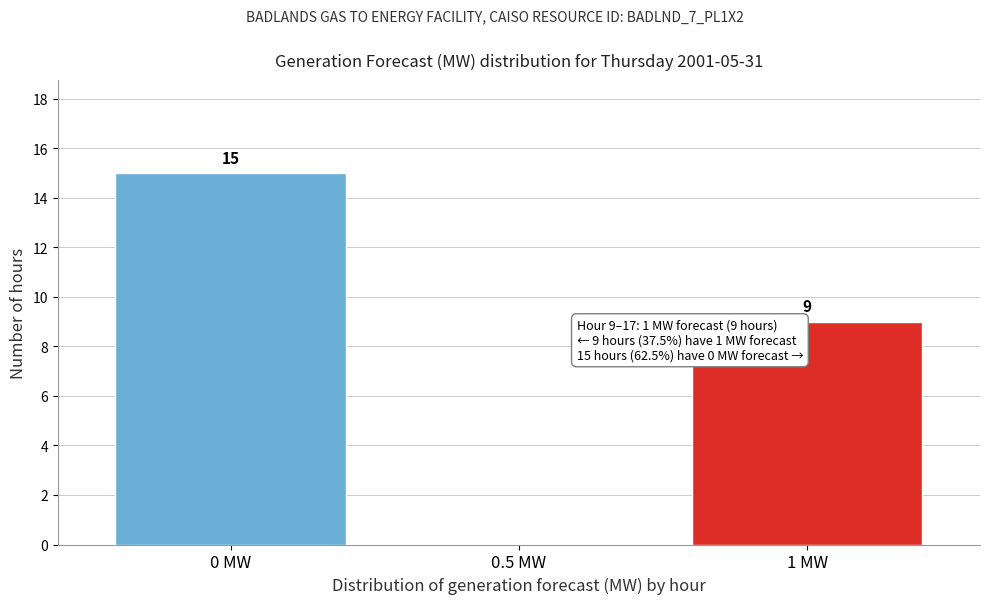

Reading left to right, what are all the values shown in this chart?

0 MW=15	0.5 MW=0	1 MW=9